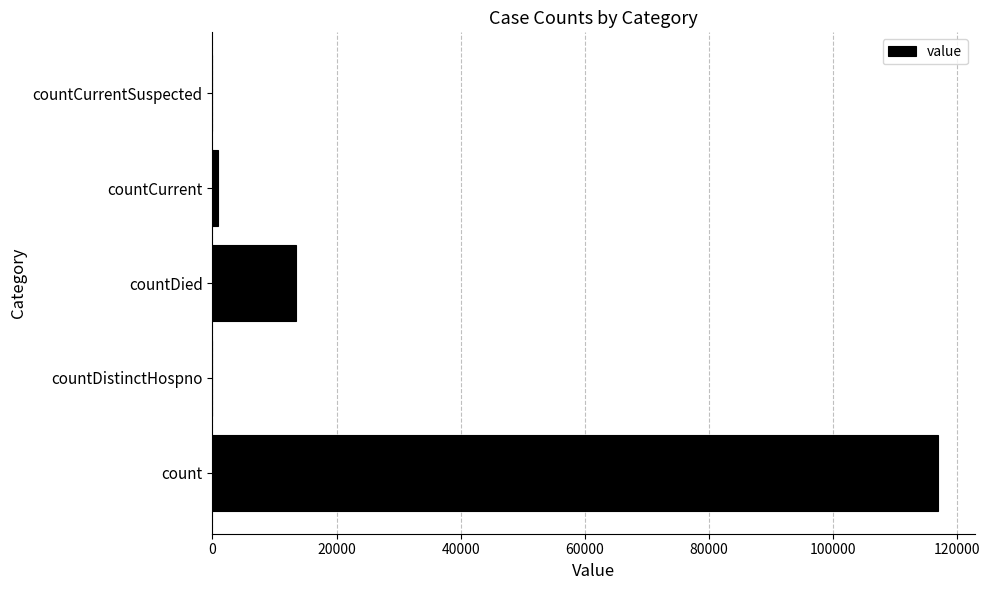

True or false: the data shows 8945 at countDied.

False